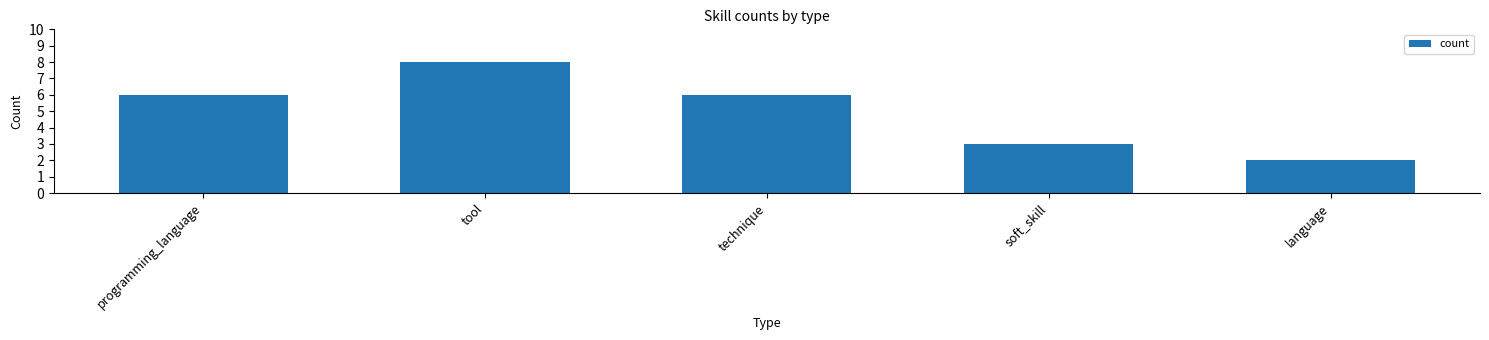

What is the minimum value shown in the chart?

2